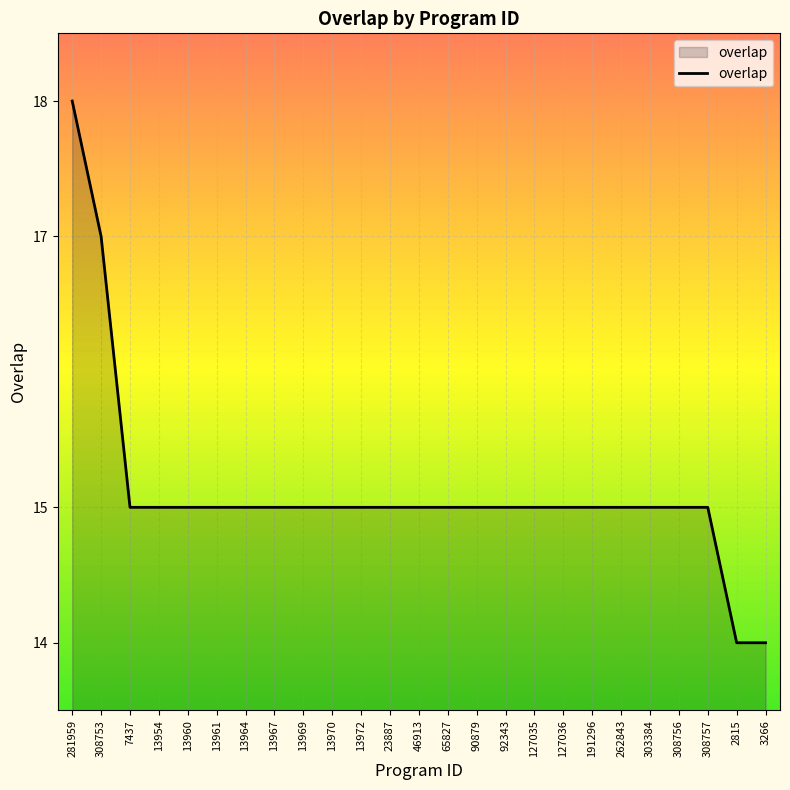

Approximately how many times larger is the value at 3266 compared to 90879?

0.9